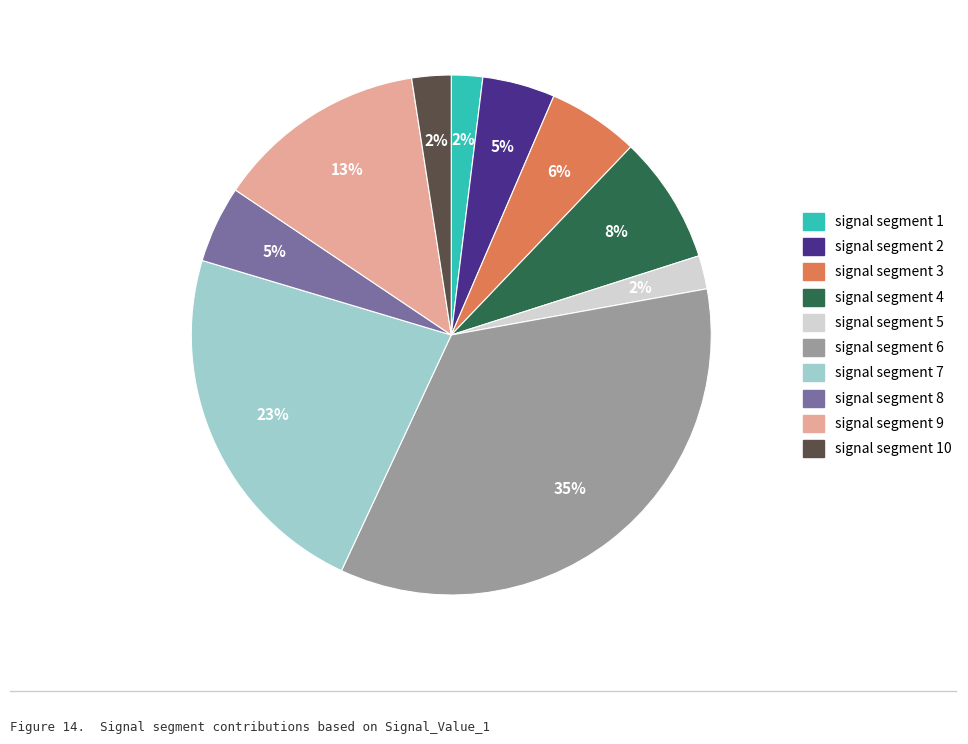

To the nearest percent, what is the difference between the largest and smallest slice percentages?

33%